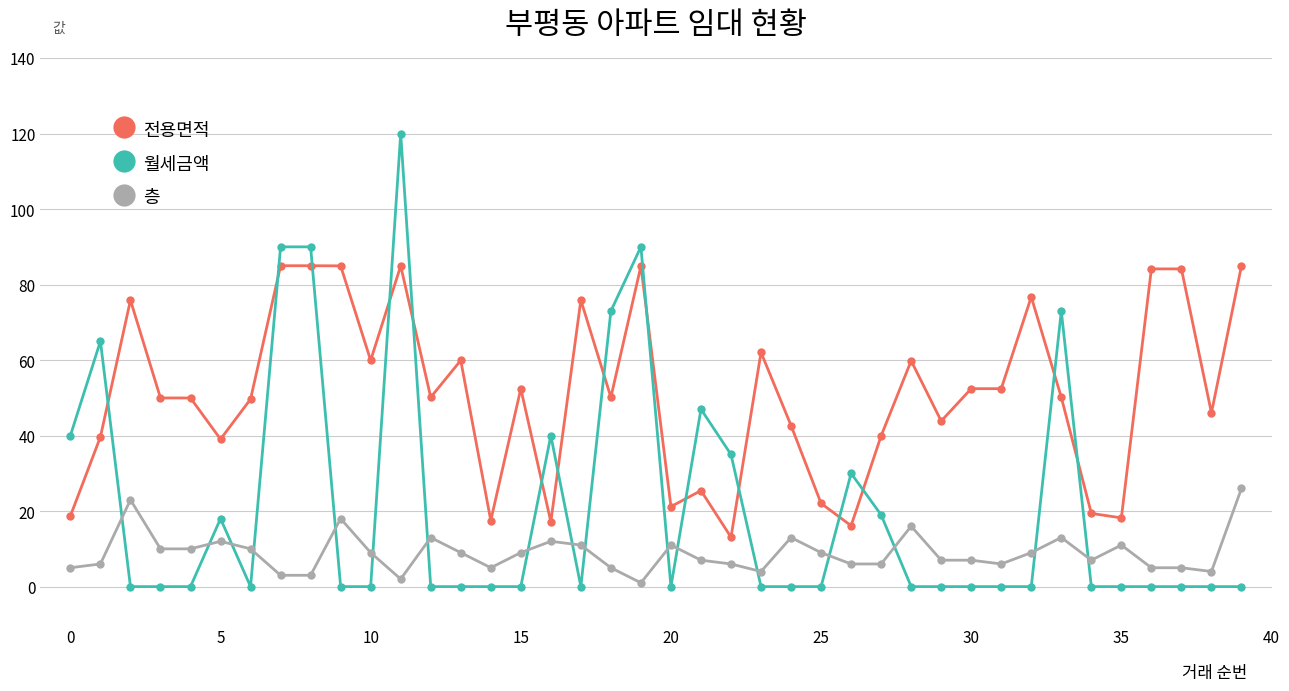

Which series ends up on top after the final intersection of 월세금액 and 전용면적?

전용면적